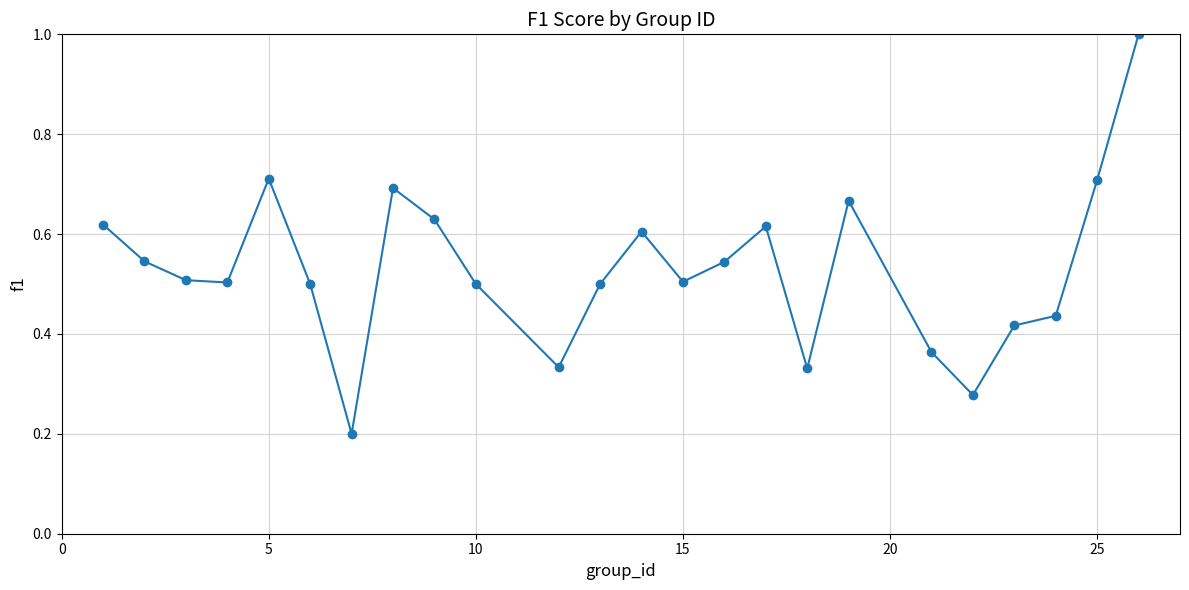

What is the greatest value displayed?

1.0